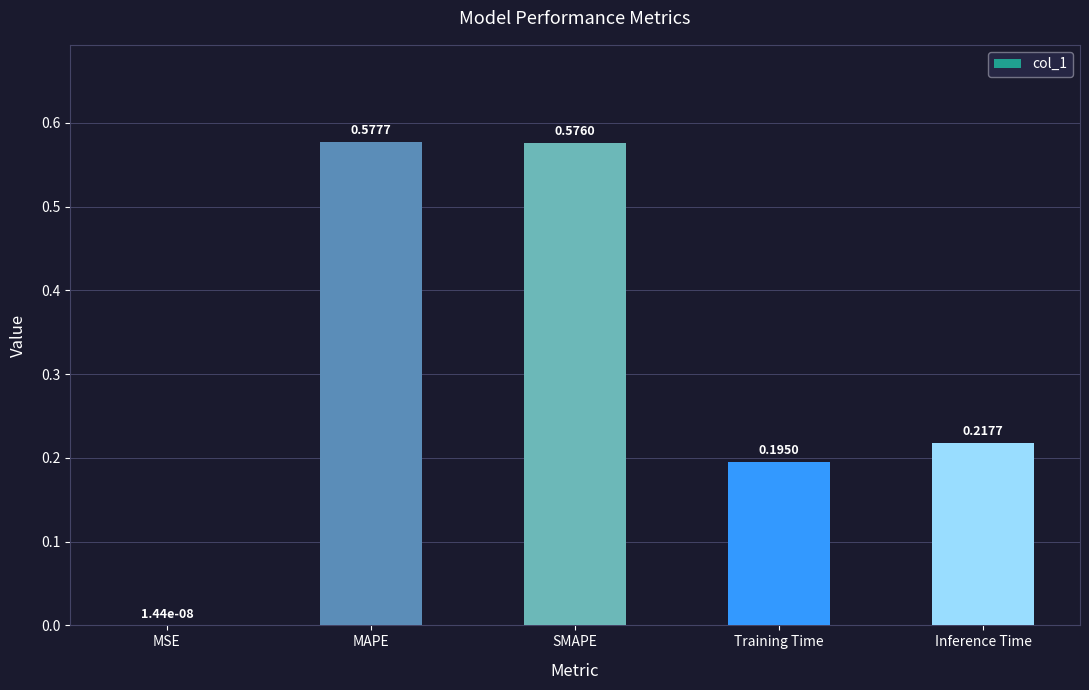

Are the bars grouped side by side (vs. stacked)?

No